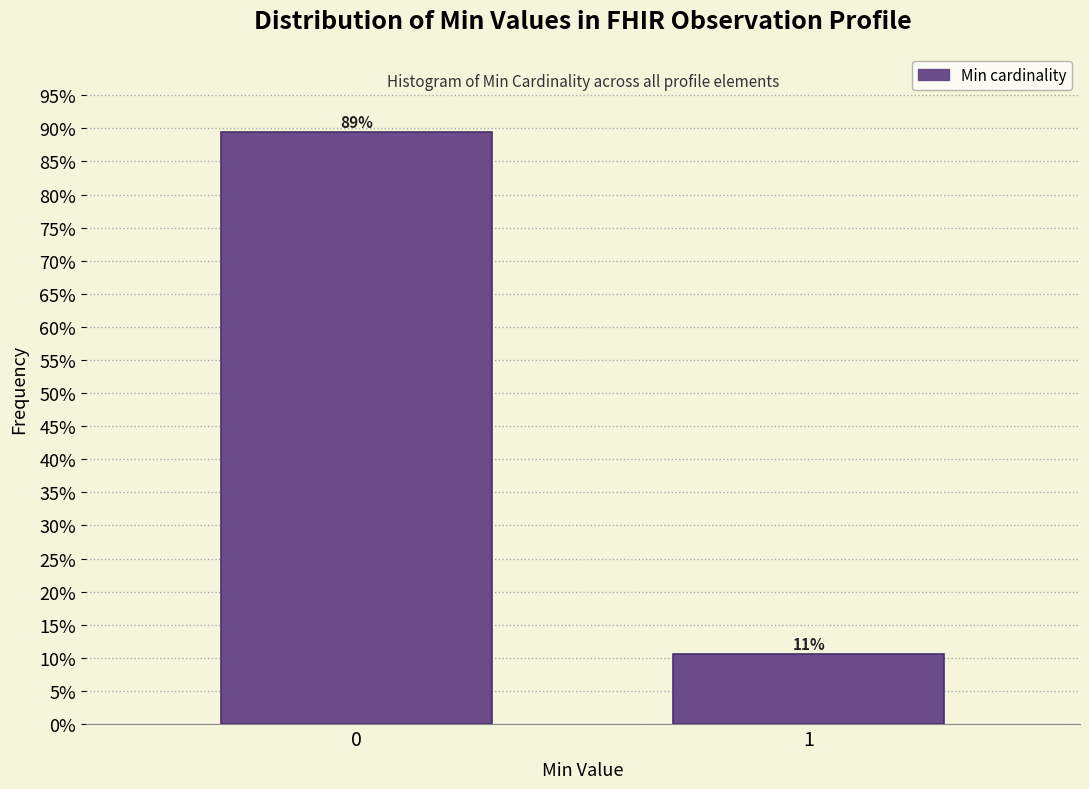

What value does the data have at 1?

10.6